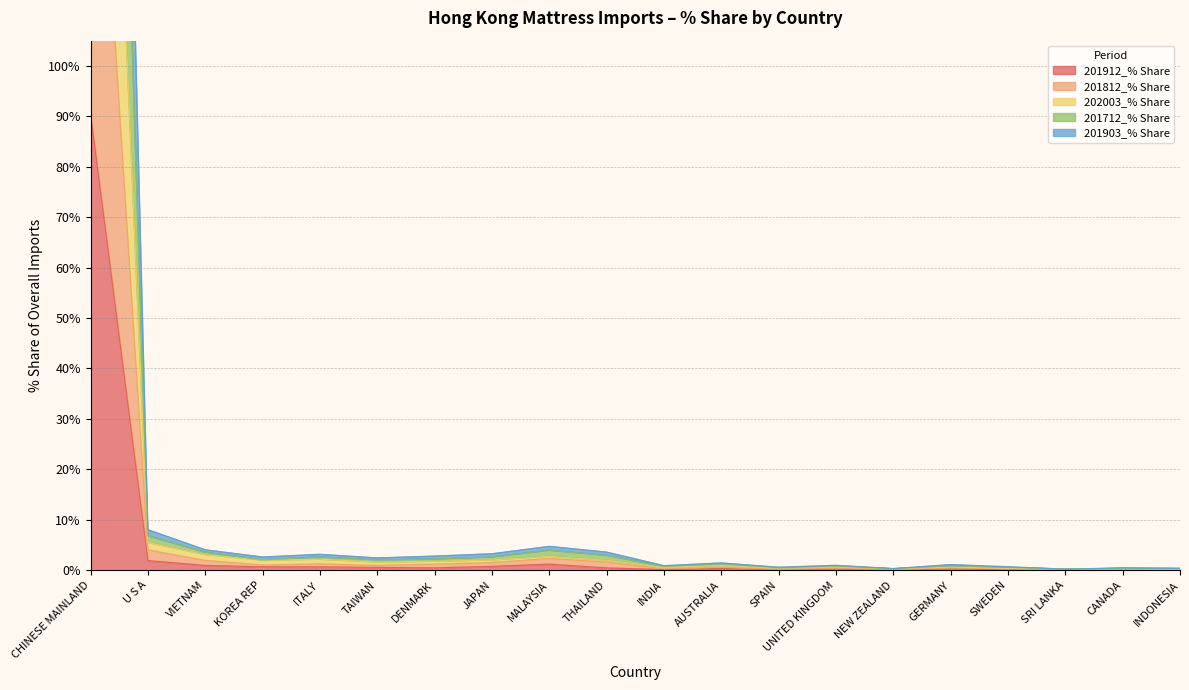

At which category does 201712_% Share reach its first local peak?

ITALY